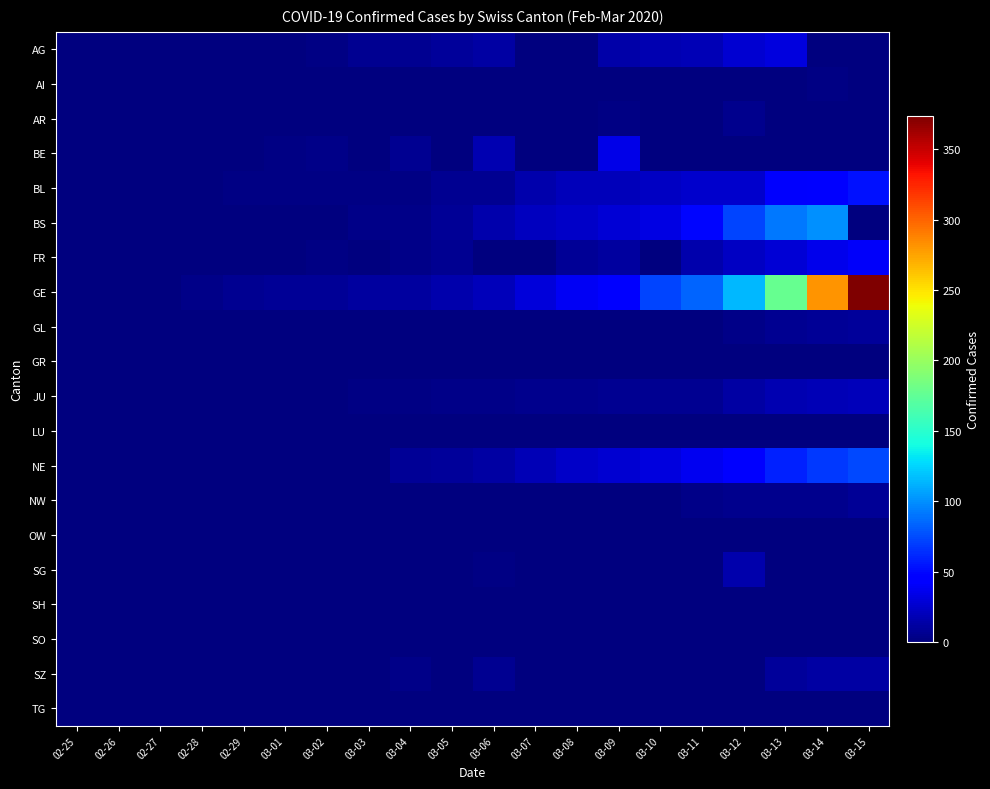

Between 02-26 and 03-08, which series saw the biggest shift?

GE